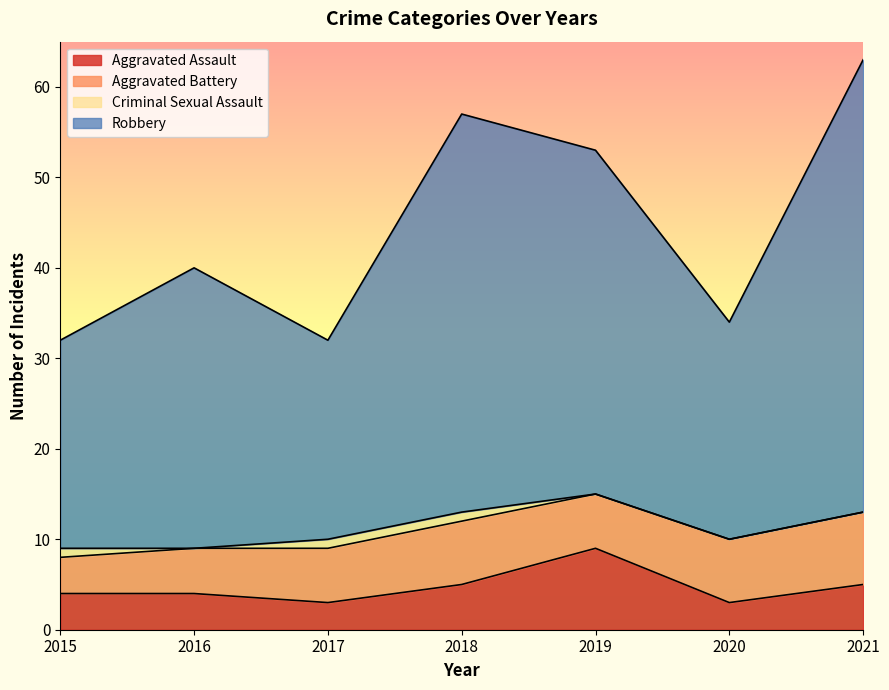

What is the value of the Aggravated Assault point at the 6th from the left?

3